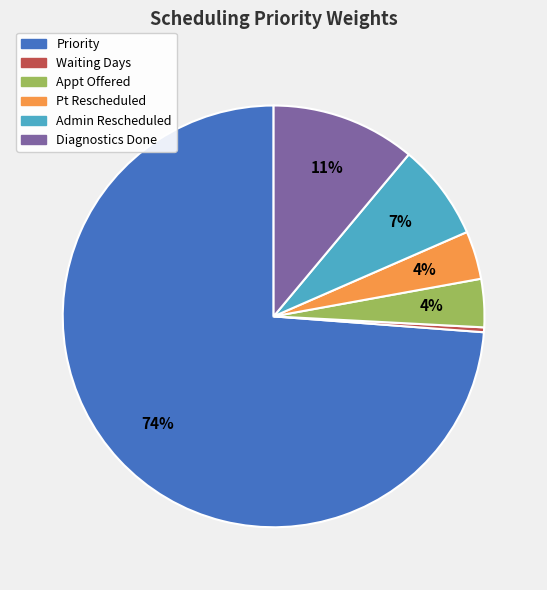

Is it true that Priority is 74% of the pie?

True